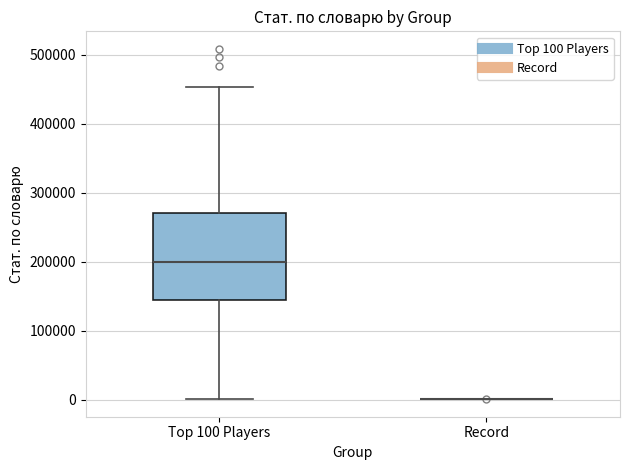

Reading left to right, transcribe this box plot: for each box, give where its median line is, the range the box spans, and where its two whiskers end, as read against the y-axis. The values are not printed on the chart, so give them approximately, as read against the axis.

Top 100 Players: median 200000, box 140000 to 270000, whiskers 0 to 450000
Record: box collapsed to a line at 0, whiskers 0 to 0